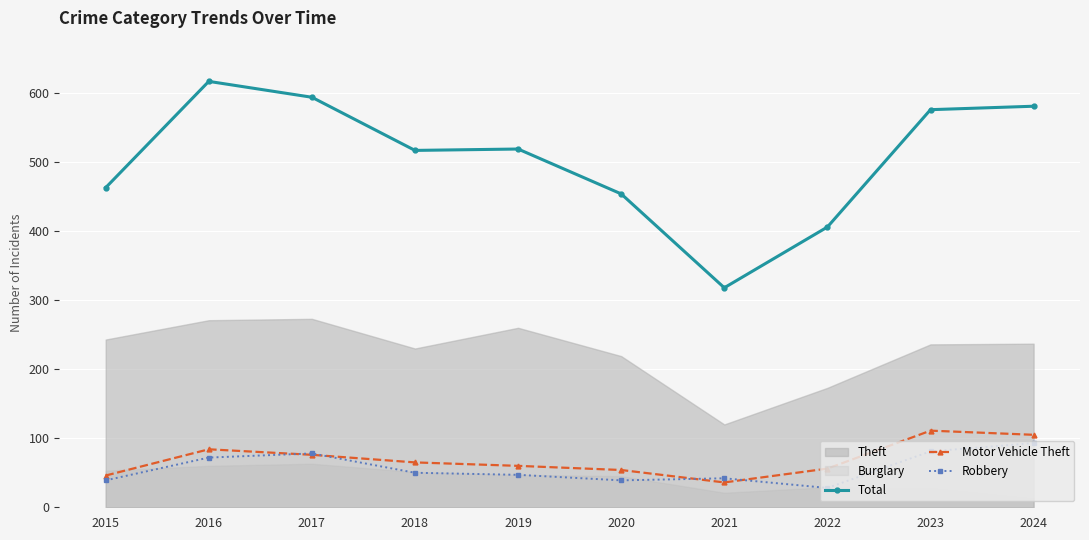

Does the chart display data point markers on the line(s)?

Yes